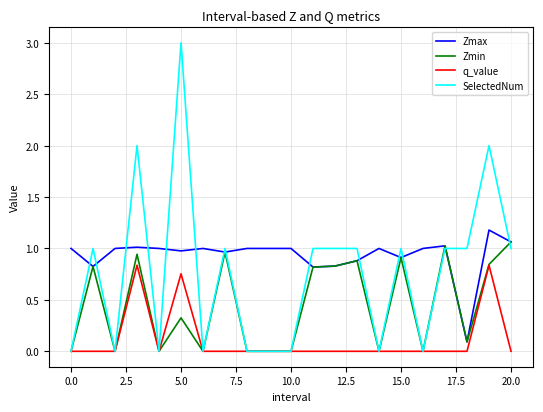

How many distinct data groups are displayed?

4